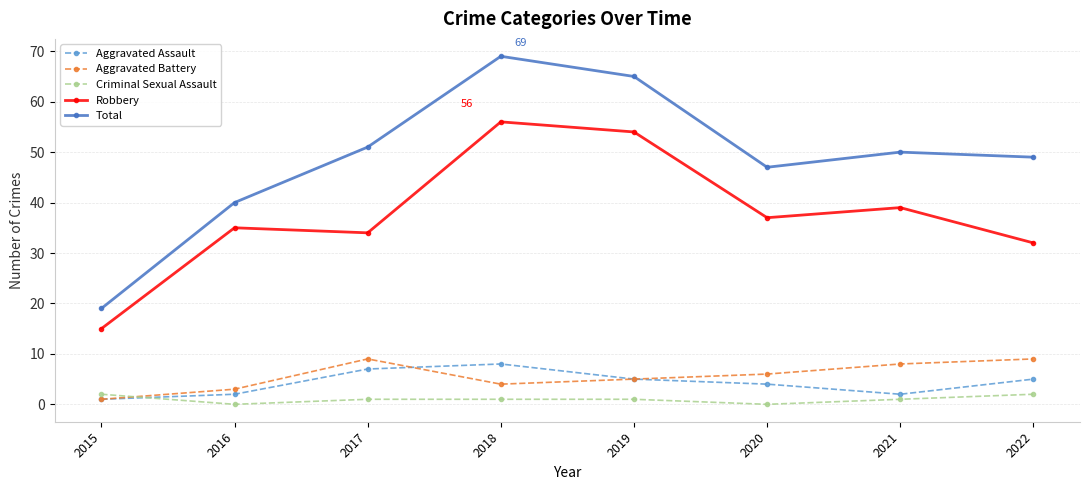

The value of Aggravated Battery at 2022 is 5. True or false?

False